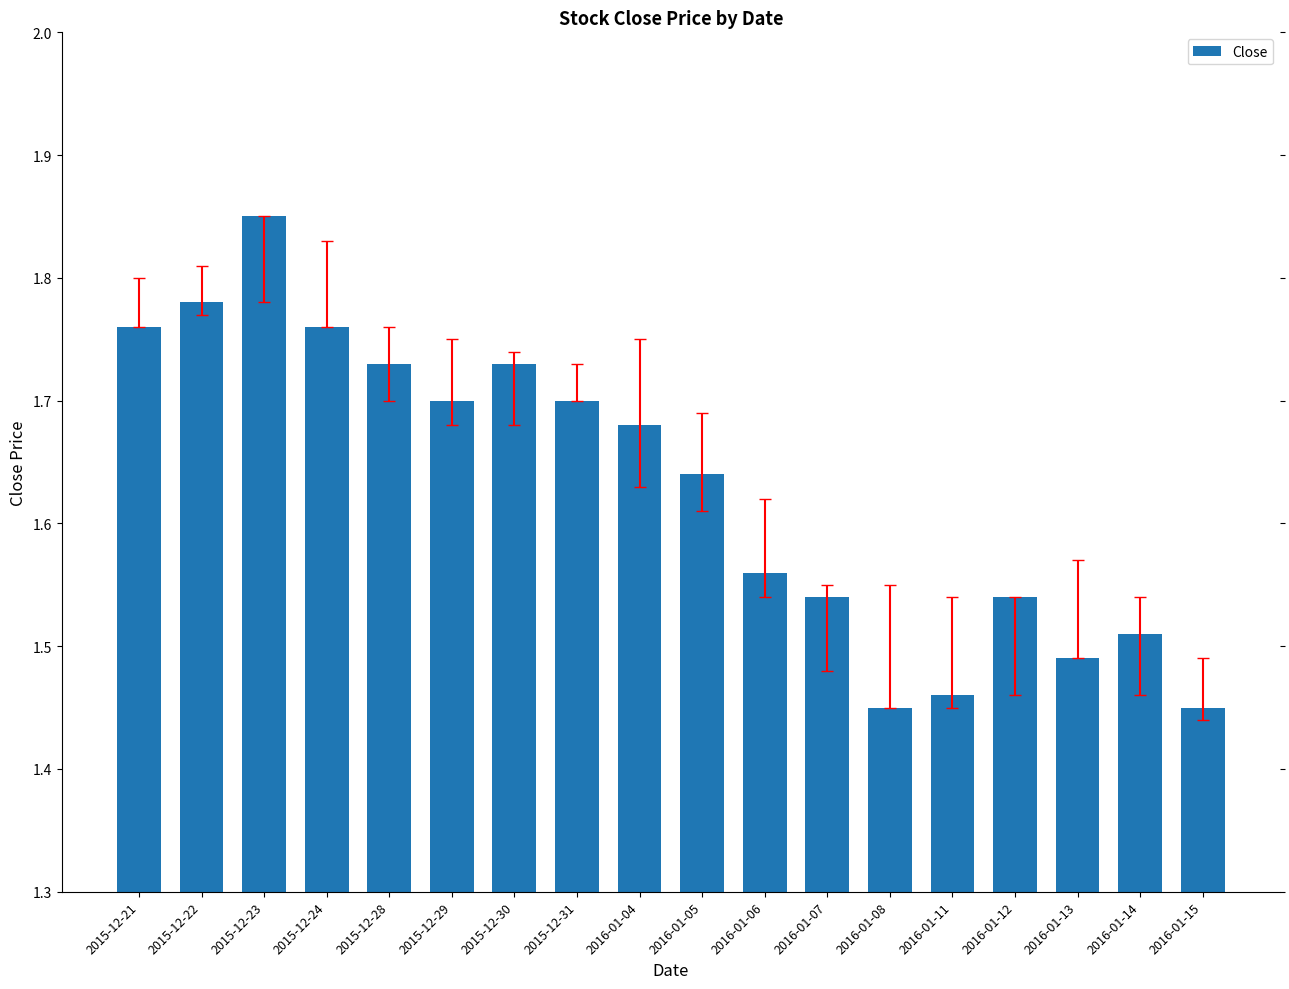

What position from the right is 2015-12-29?

13